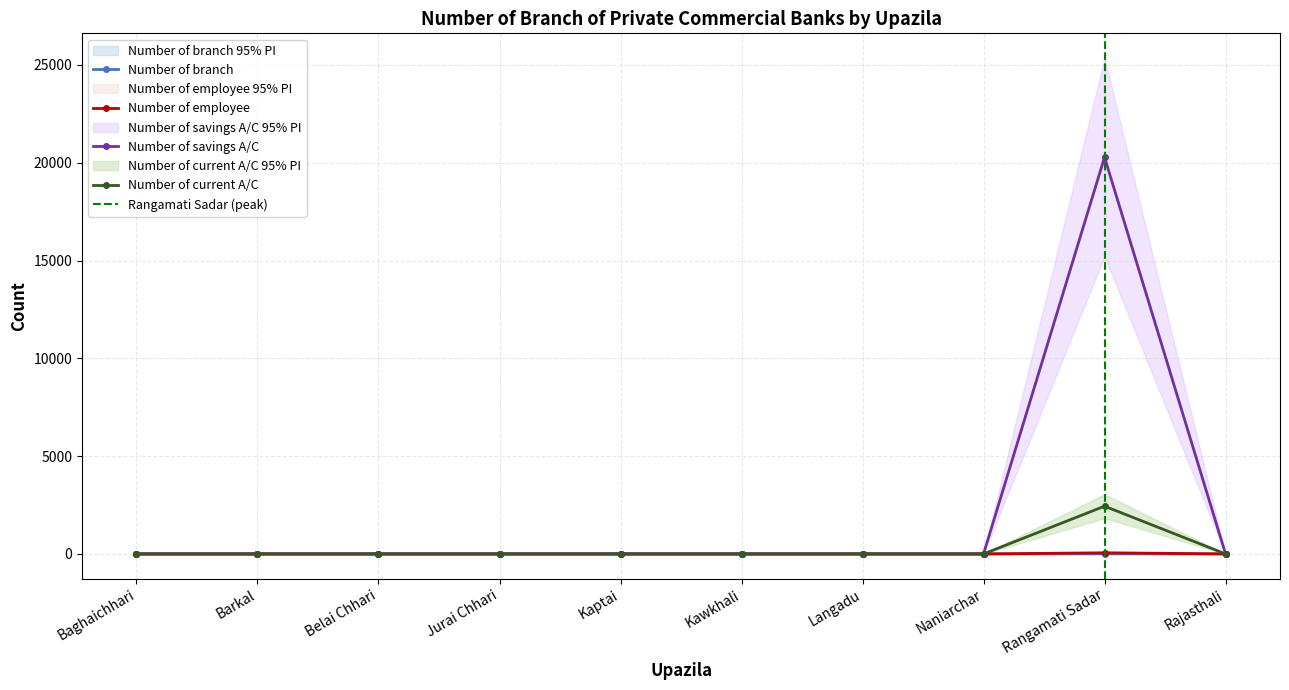

True or false: Number of branch has more than 2 interior local peaks.

False